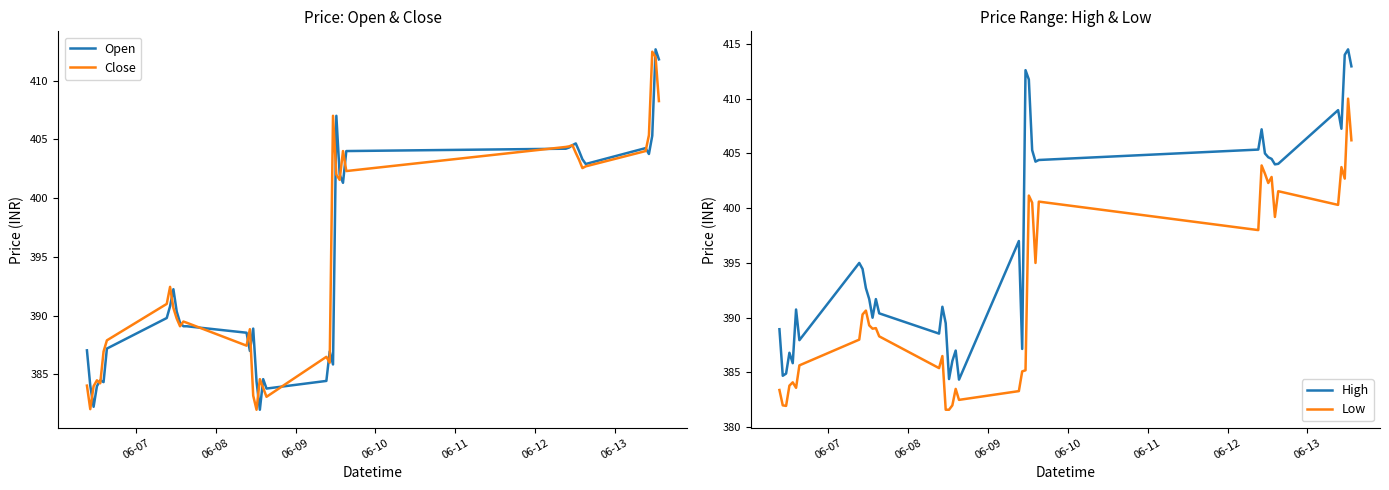

True or false: Open and Low cross at least once.

False